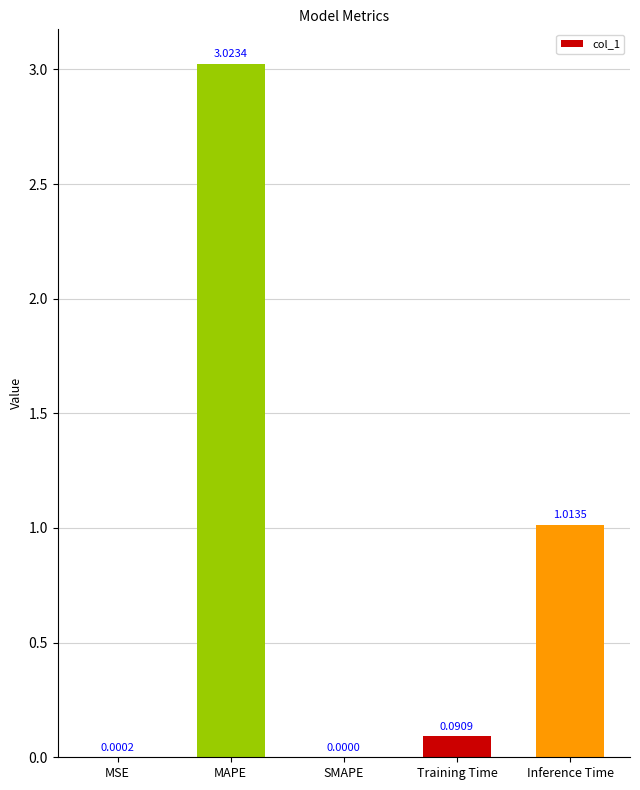

At which category does the chart reach its peak across all series?

MAPE